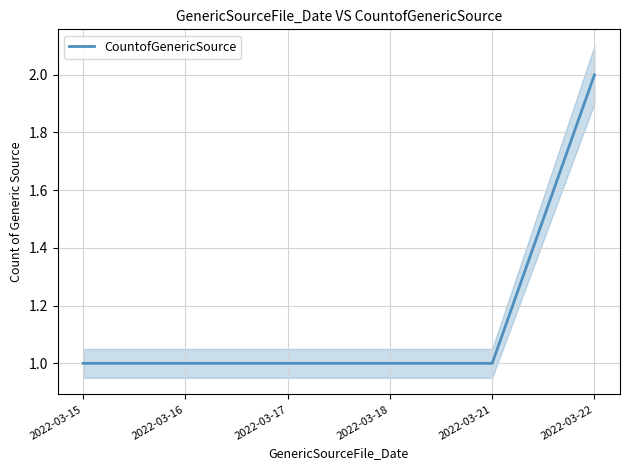

What is the ratio of the value at 2022-03-16 to the value at 2022-03-21?

1.0